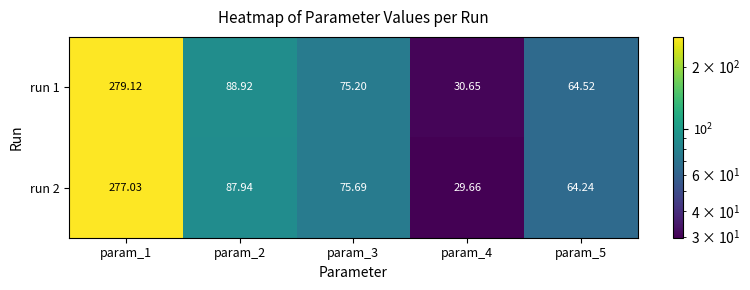

Is the value of run 1 at param_3 greater than the value of run 2 at param_2?

No